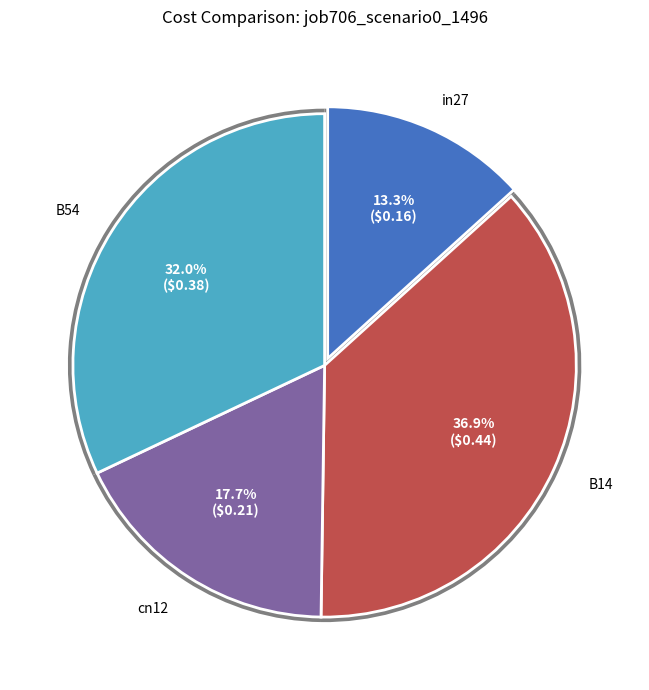

Does any single category account for the majority?

No